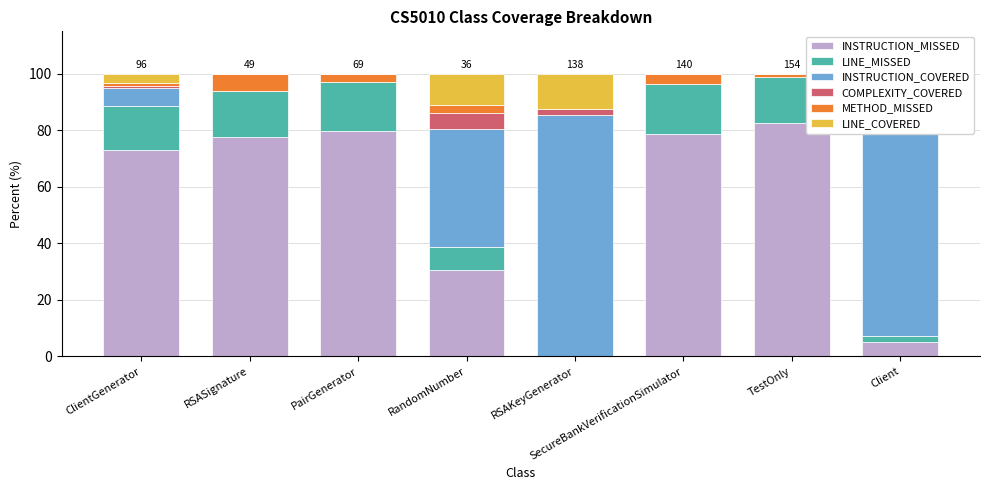

What is the difference between the INSTRUCTION_MISSED values at ClientGenerator and SecureBankVerificationSimulator?

5.7